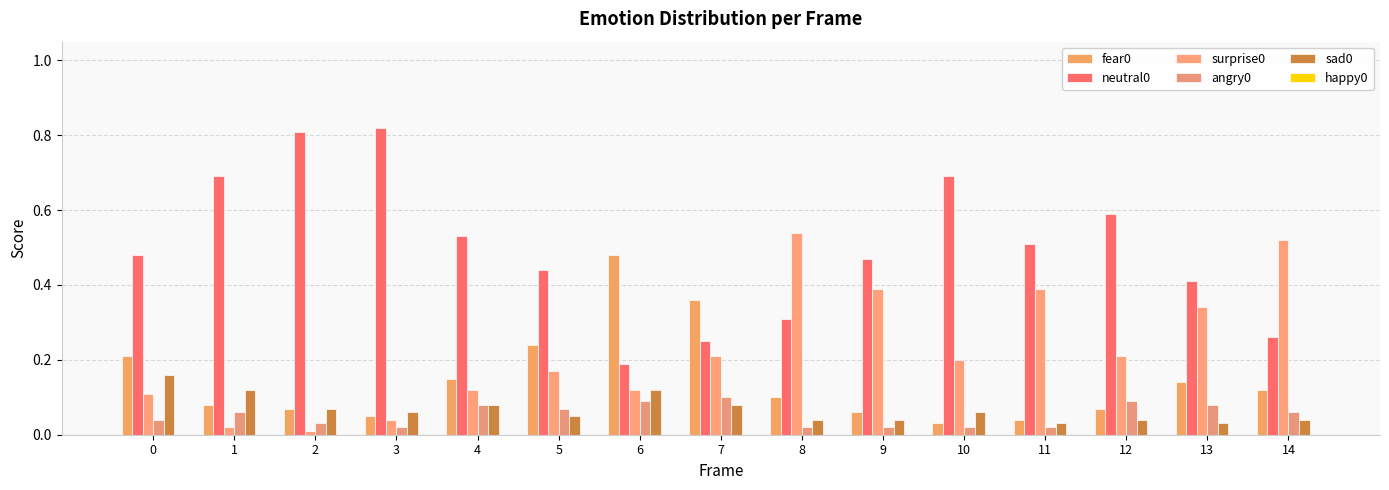

What is the average value of the surprise0 series?

0.2